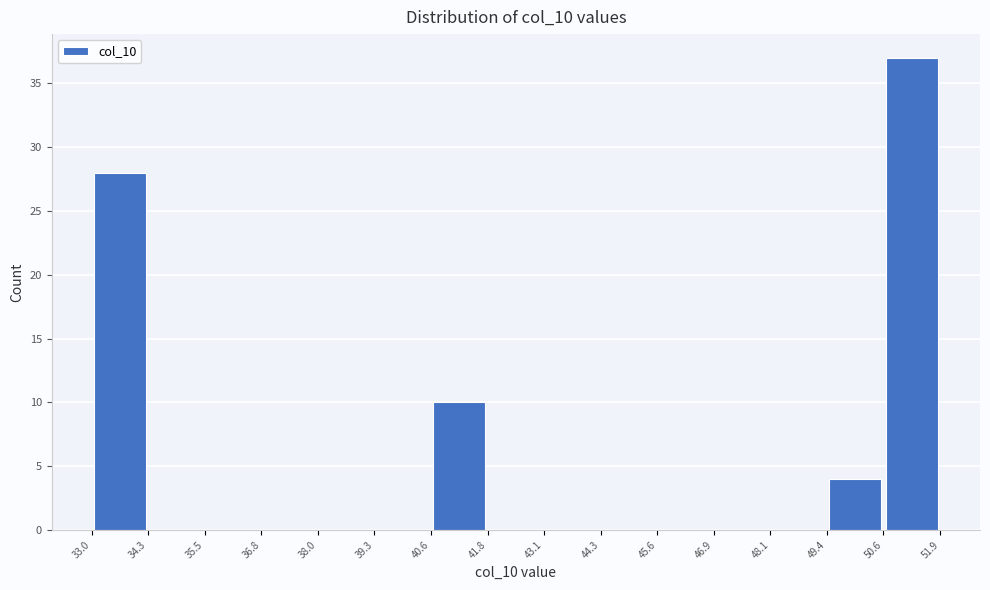

Which range on the x-axis has the tallest bar?

50.6 to 51.9